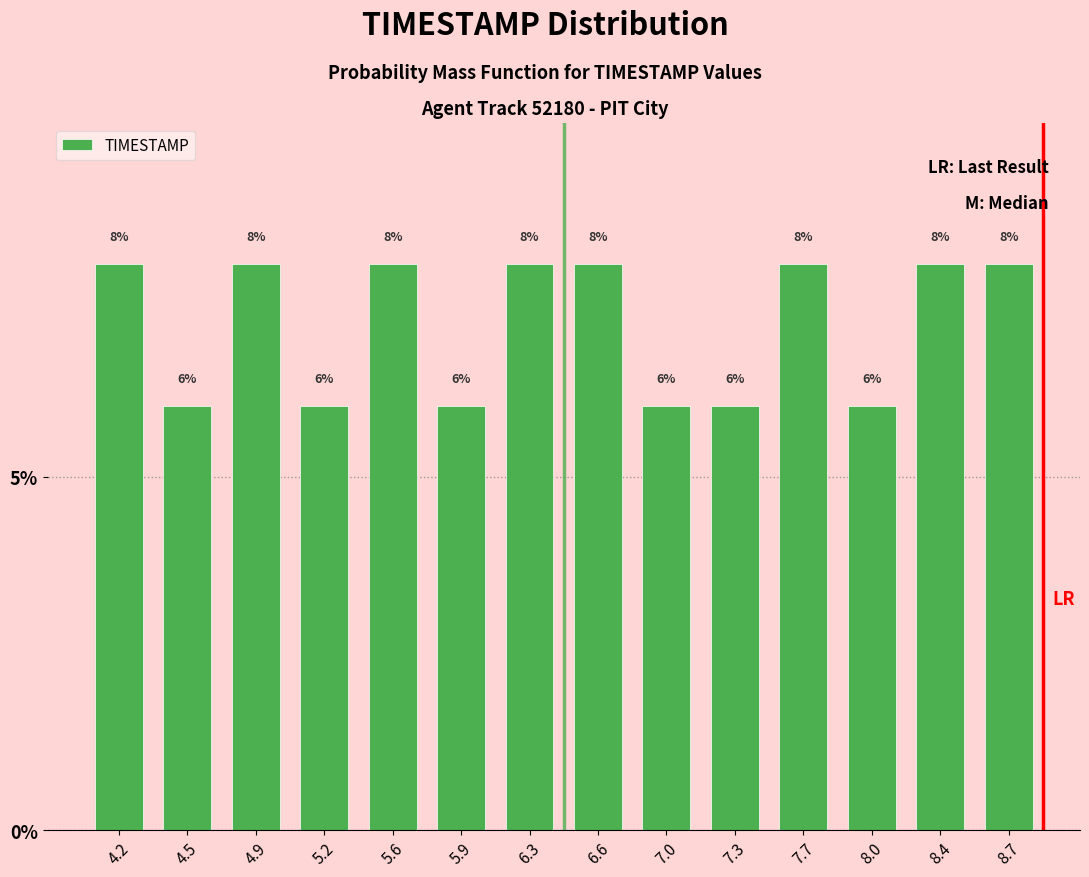

How tall is the bar that spans 7.15 to 7.50 on the x-axis?

6